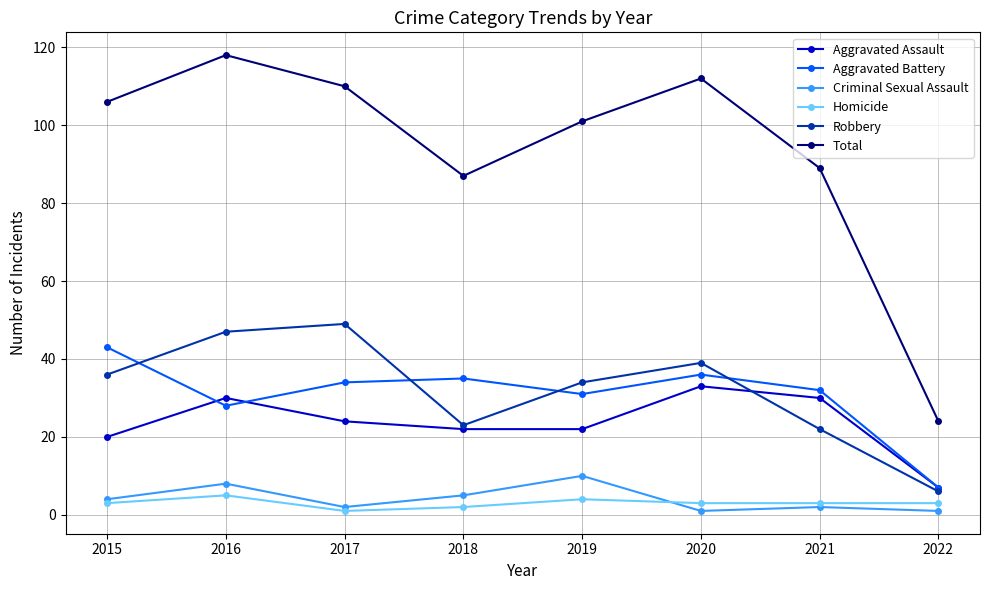

Which series has the largest total across all categories?

Total